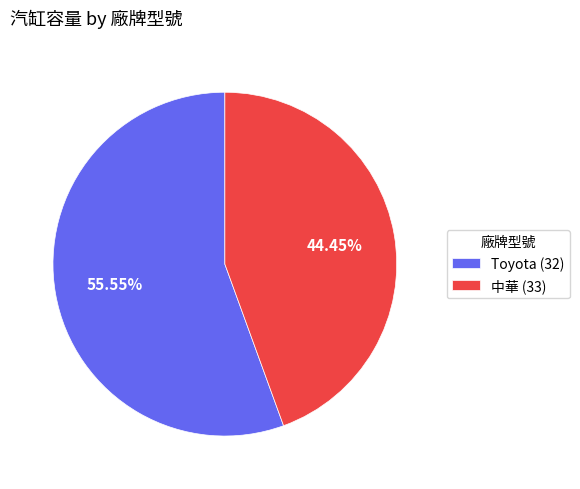

Which has a higher value, Toyota (32) or 中華 (33)?

Toyota (32)